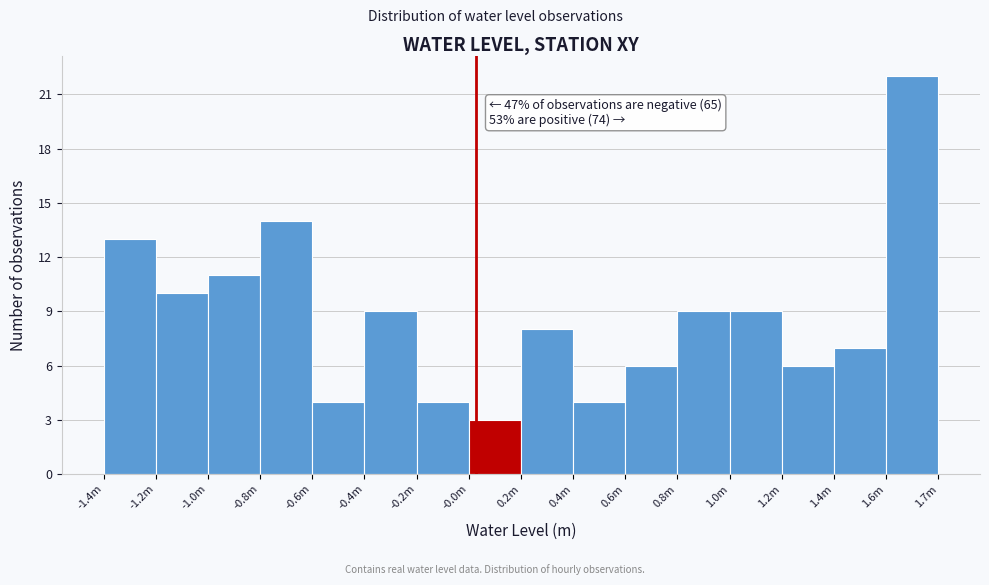

Reading left to right, list all the values displayed in this chart.

-1.4m=13	-1.2m=10	-1.0m=11	-0.8m=14	-0.6m=4	-0.4m=9	-0.2m=4	-0.0m=3	0.2m=8	0.4m=4	0.6m=6	0.8m=9	1.0m=9	1.2m=6	1.4m=7	1.6m=22